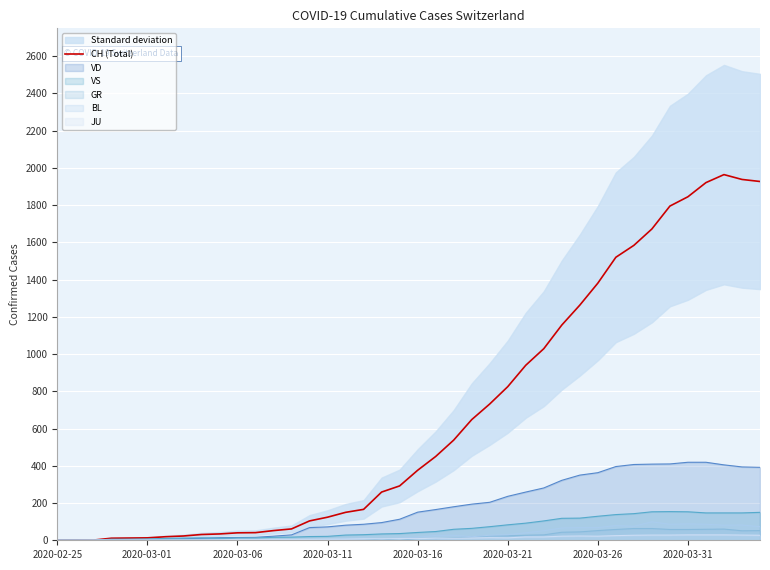

What is the highest value of the CH (Total) series?

1964